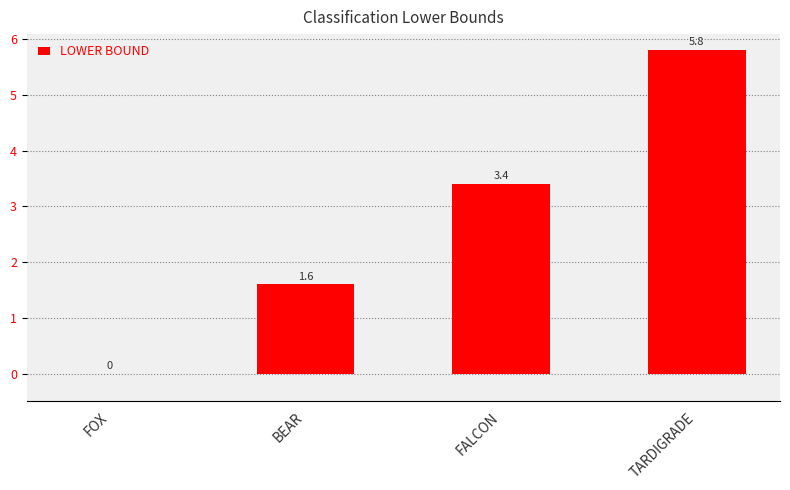

At which label does the data first exceed 3?

FALCON